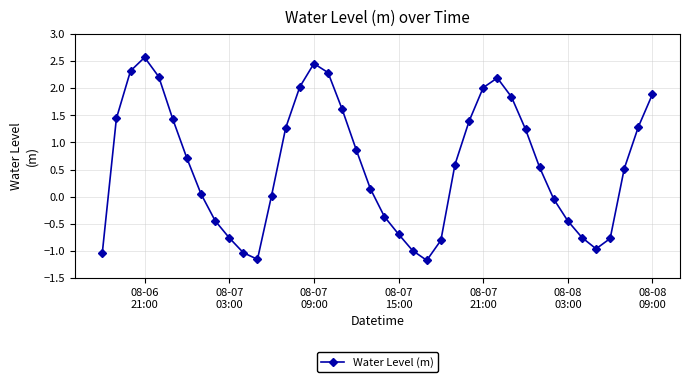

What is the sum of all values?

23.5